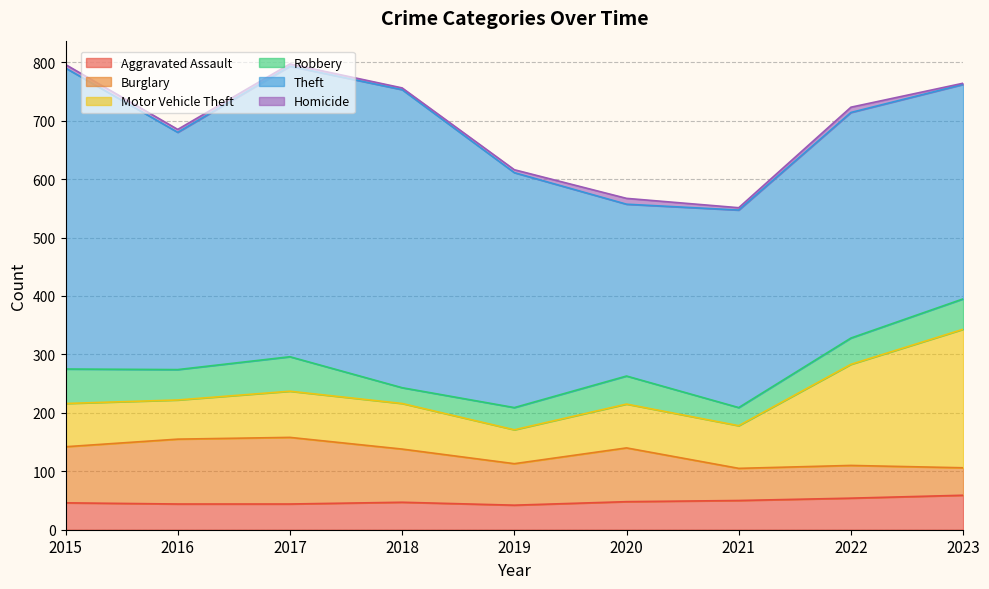

At which label does Burglary reach its minimum?

2023